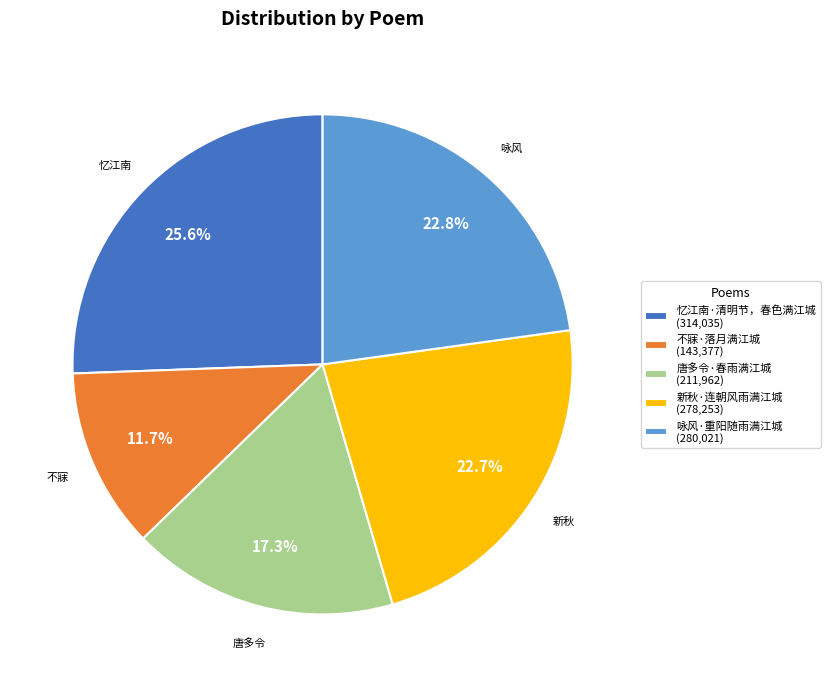

Is there a majority slice in this chart?

No